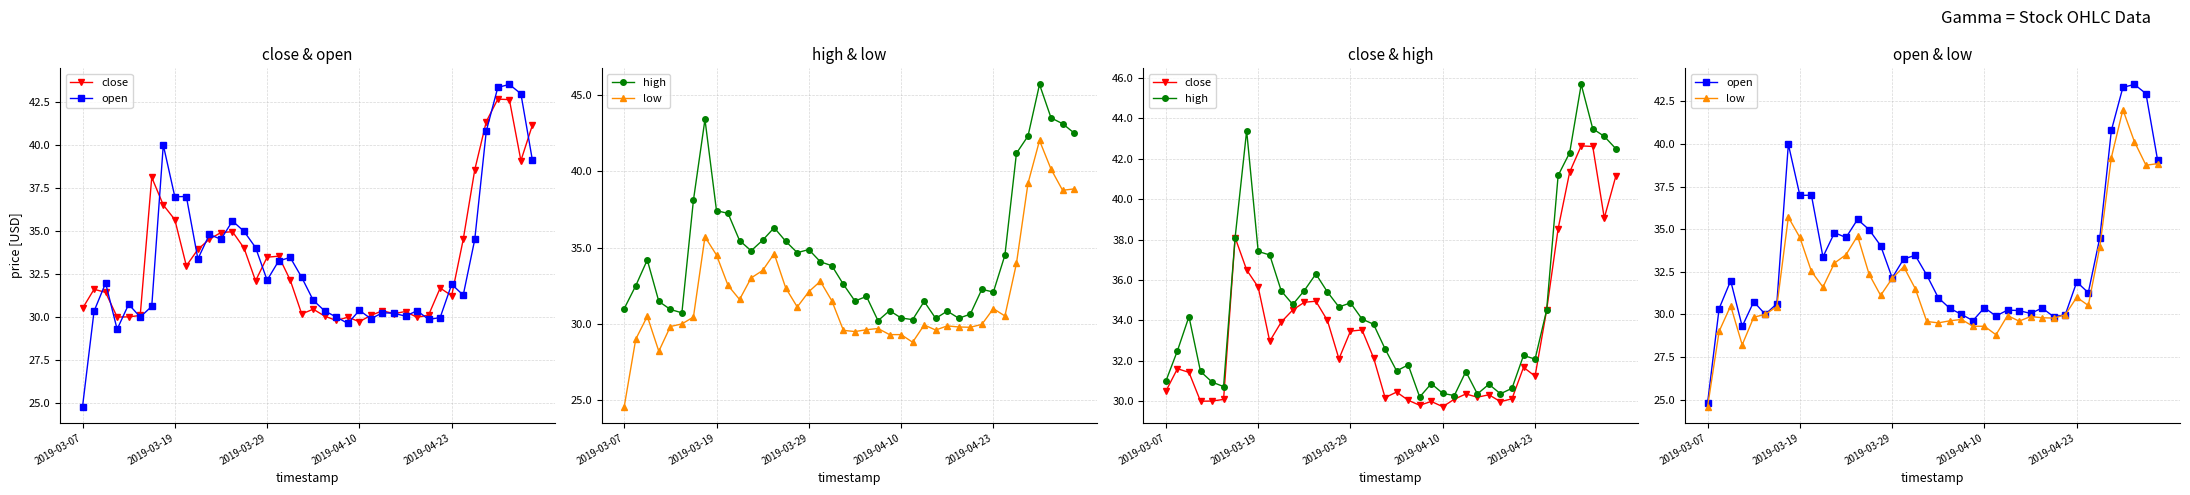

What position from the left is 39?

40